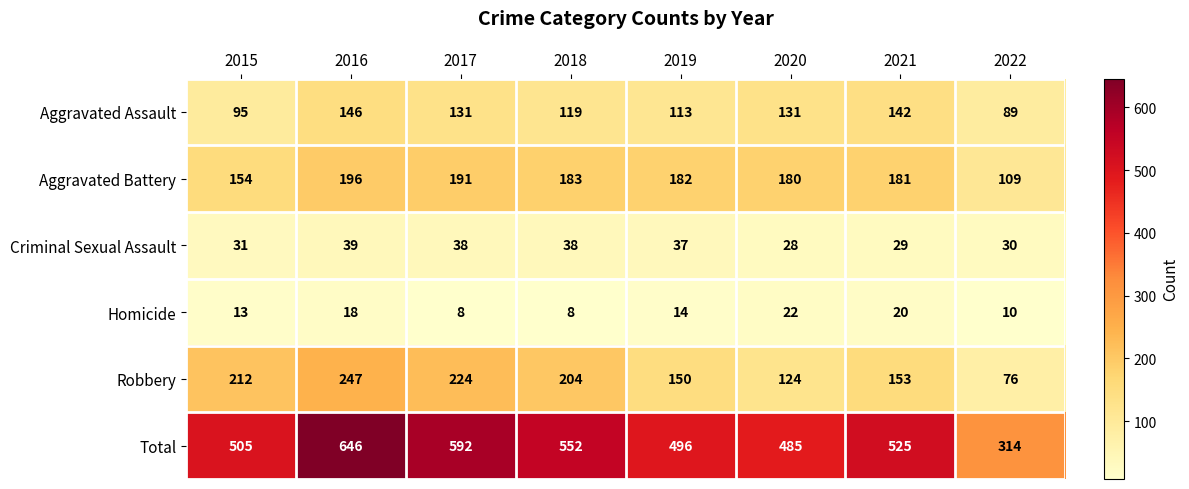

At how many categories does at least one series exceed 363?

7